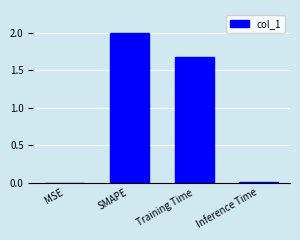

Between Training Time and Inference Time, which is larger?

Training Time